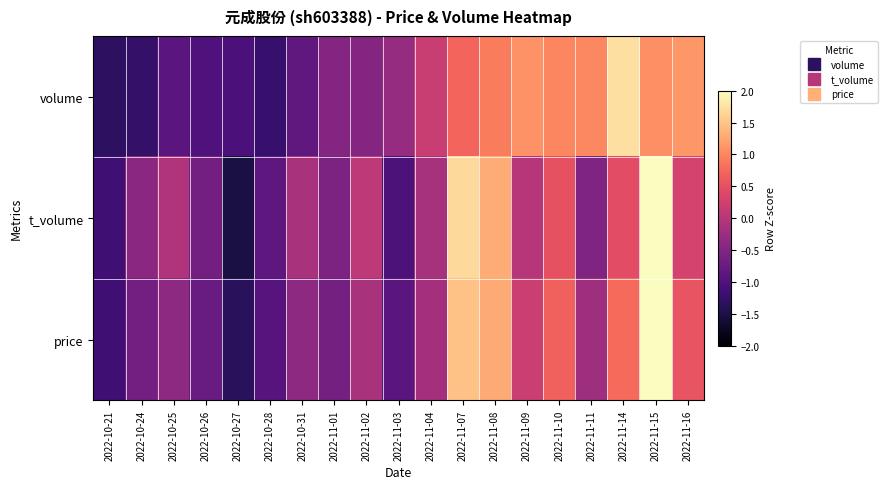

Which series changed the most between 2022-11-04 and 2022-11-09?

volume